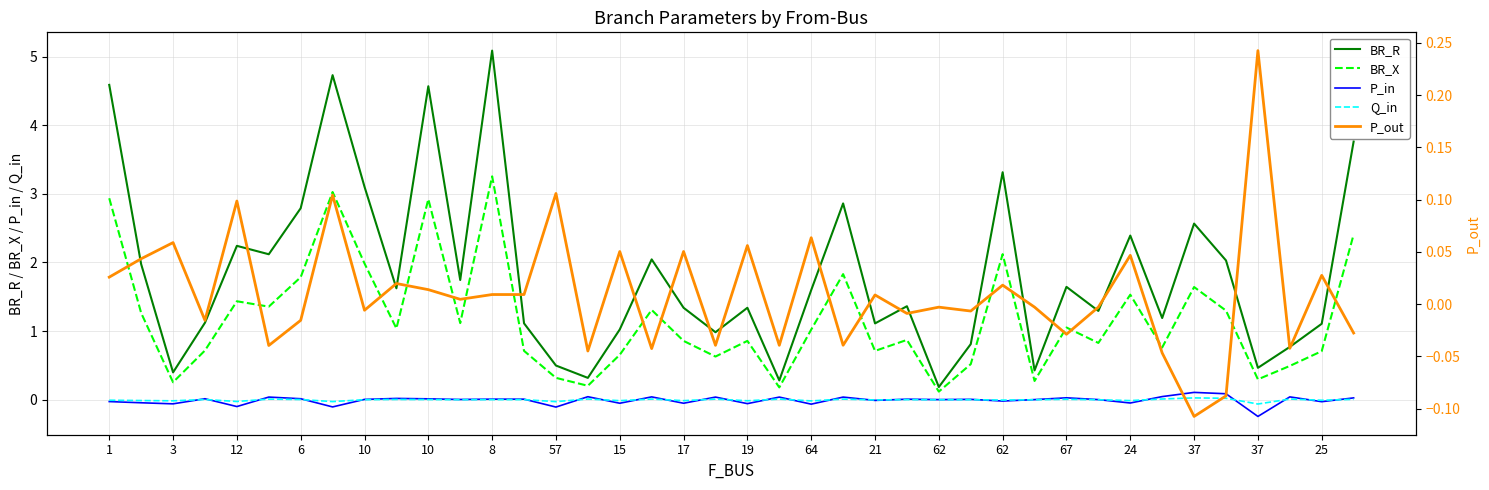

The P_out series shows 0.0 at 64. True or false?

False